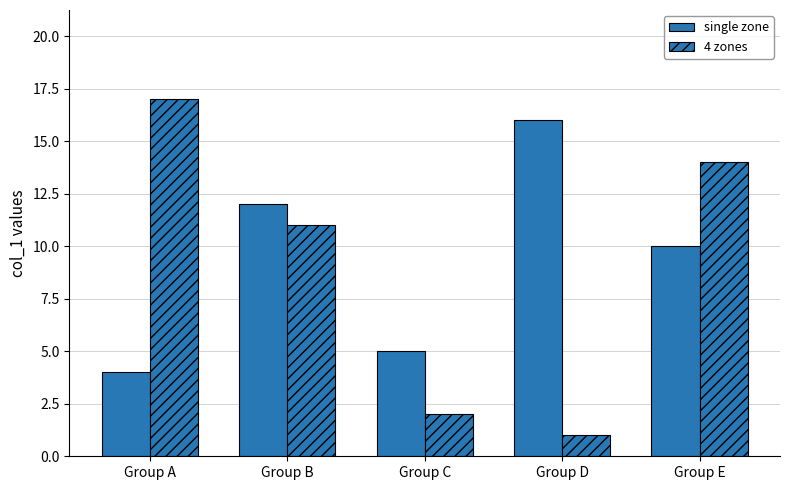

How many bars are there in total?

10